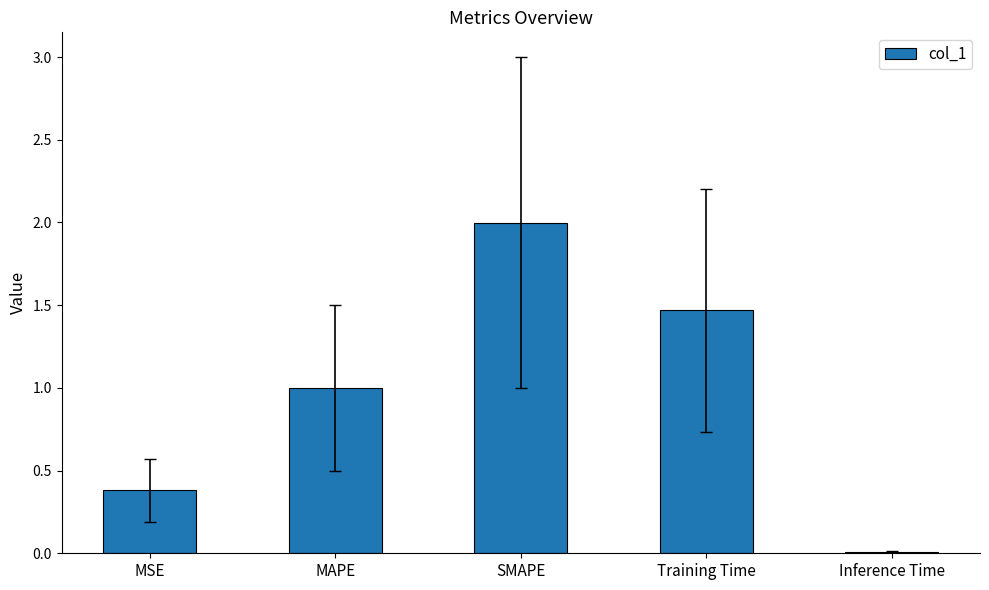

What is the greatest value displayed?

2.0